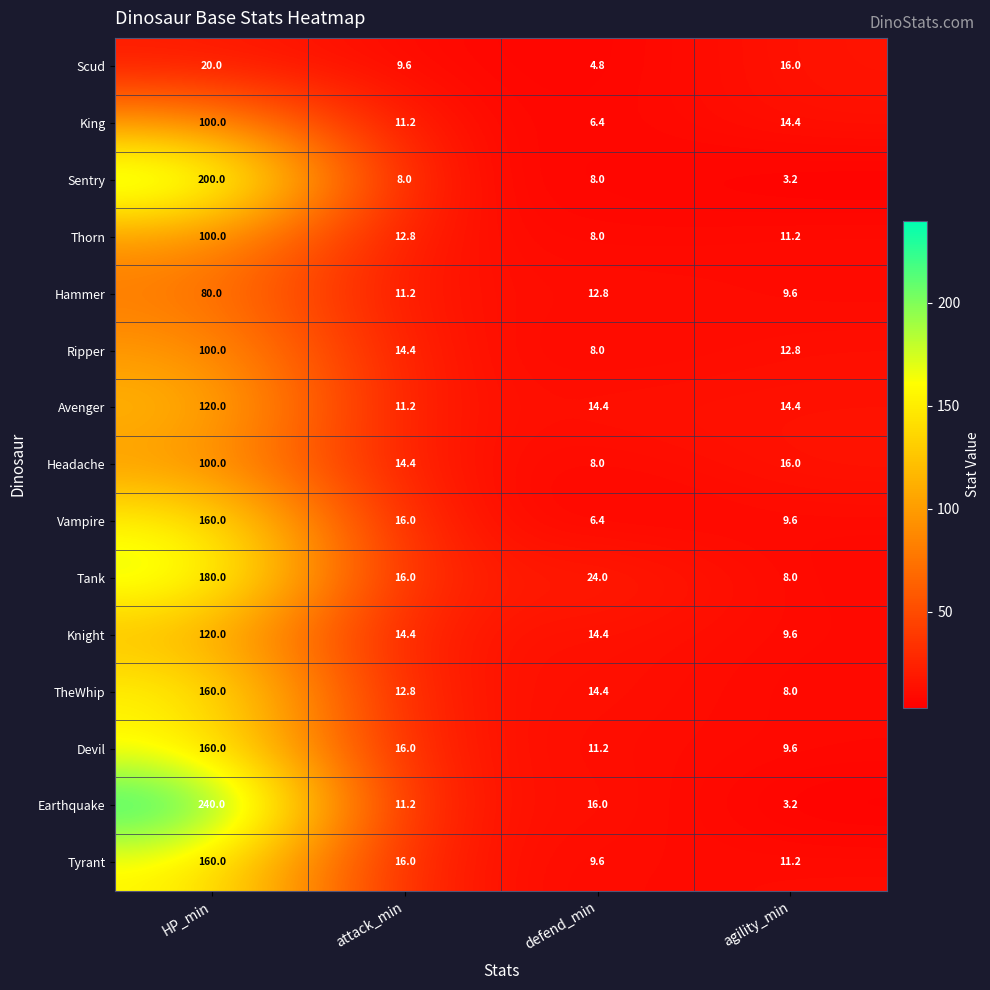

Where is Hammer nearest to the value 44?

defend_min